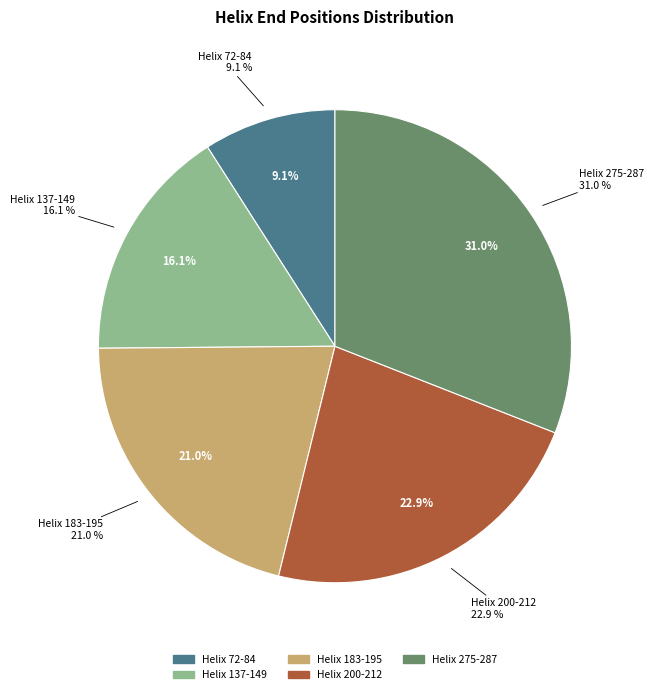

Between Helix 183-195 and Helix 72-84, which is larger?

Helix 183-195